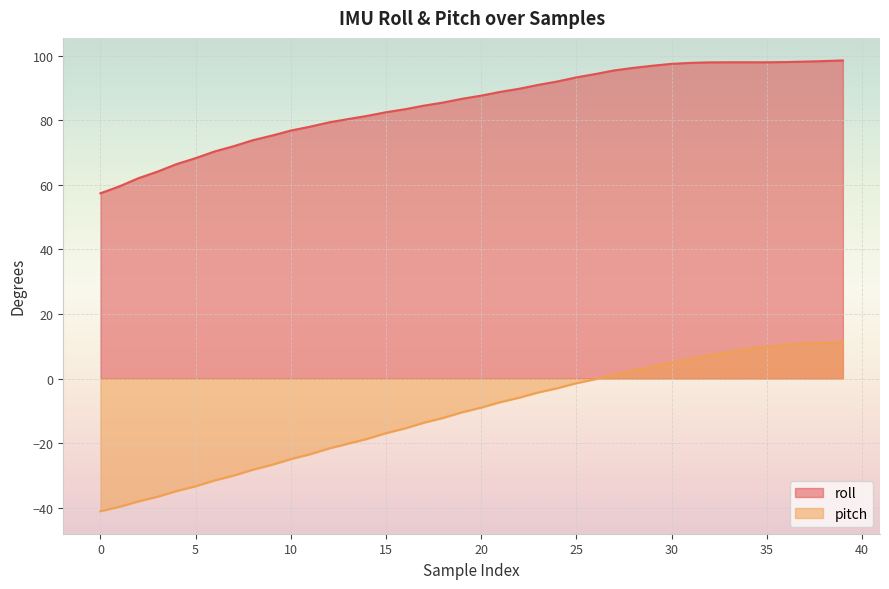

Where does the roll series first go above 87?

20